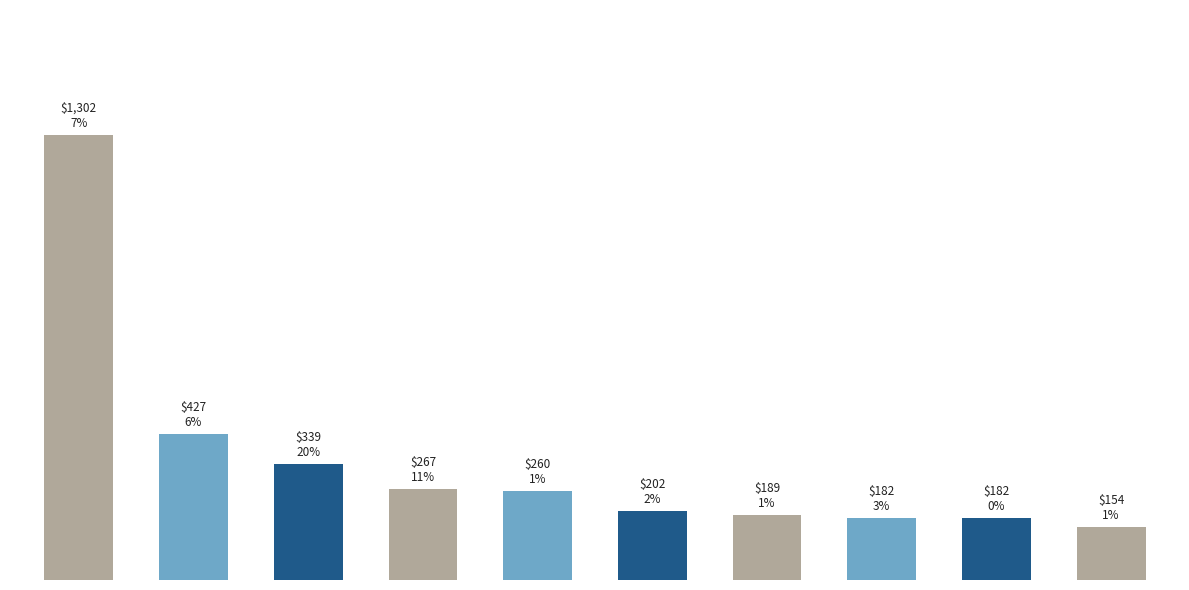

Does the chart contain any negative values?

No